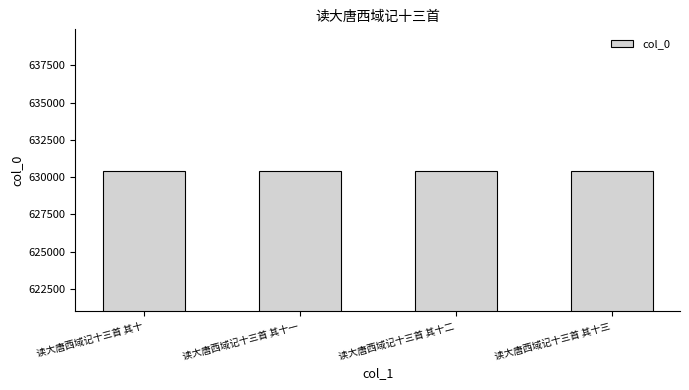

The value at 读大唐西域记十三首 其十 is 630428. True or false?

True